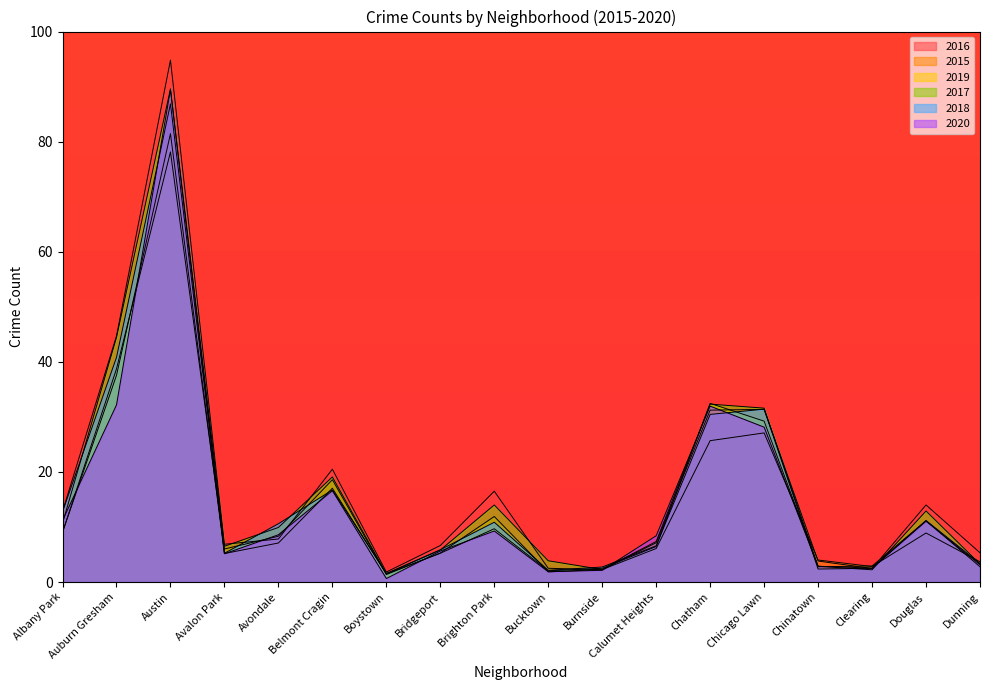

What is the label of the 1st point from the left?

Albany Park